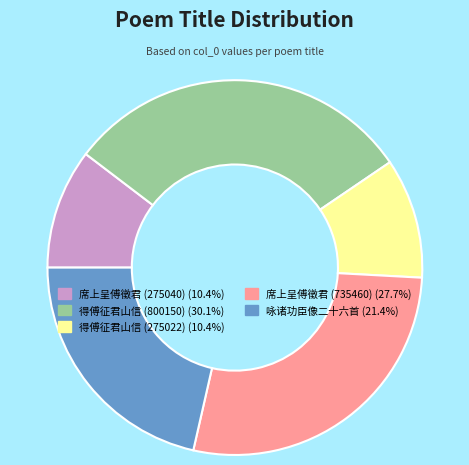

True or false: 席上呈傅徵君 (275040) accounts for 10% of the total.

True